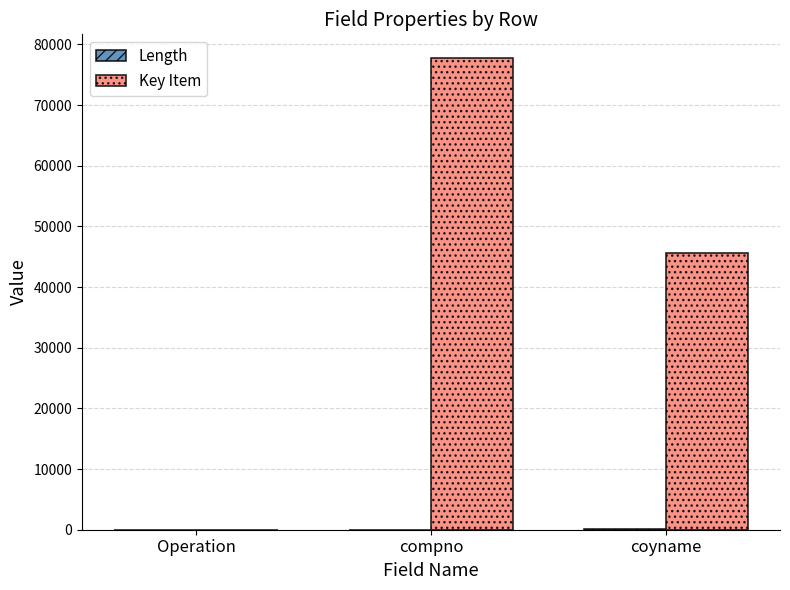

At which label does Key Item reach its peak?

compno